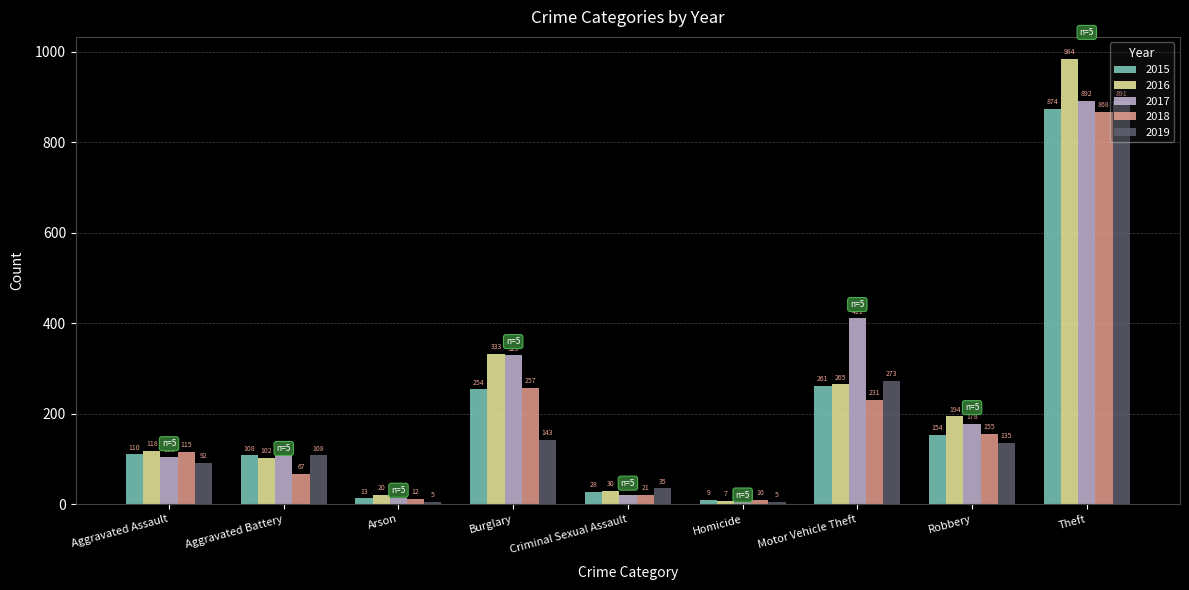

Is it true that 2016 equals 127 at Burglary?

False